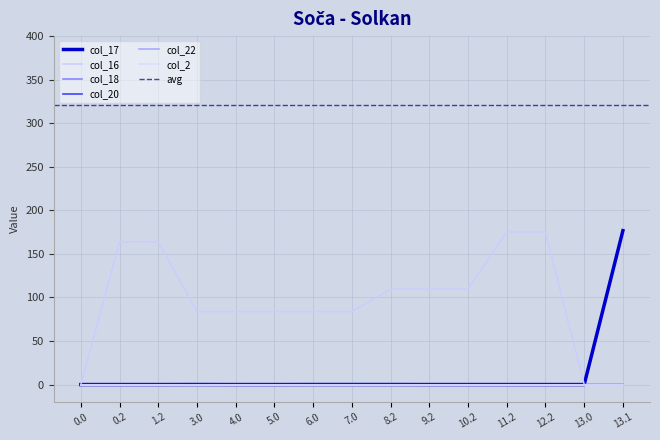

How many values in the col_16 series are below 83?

3